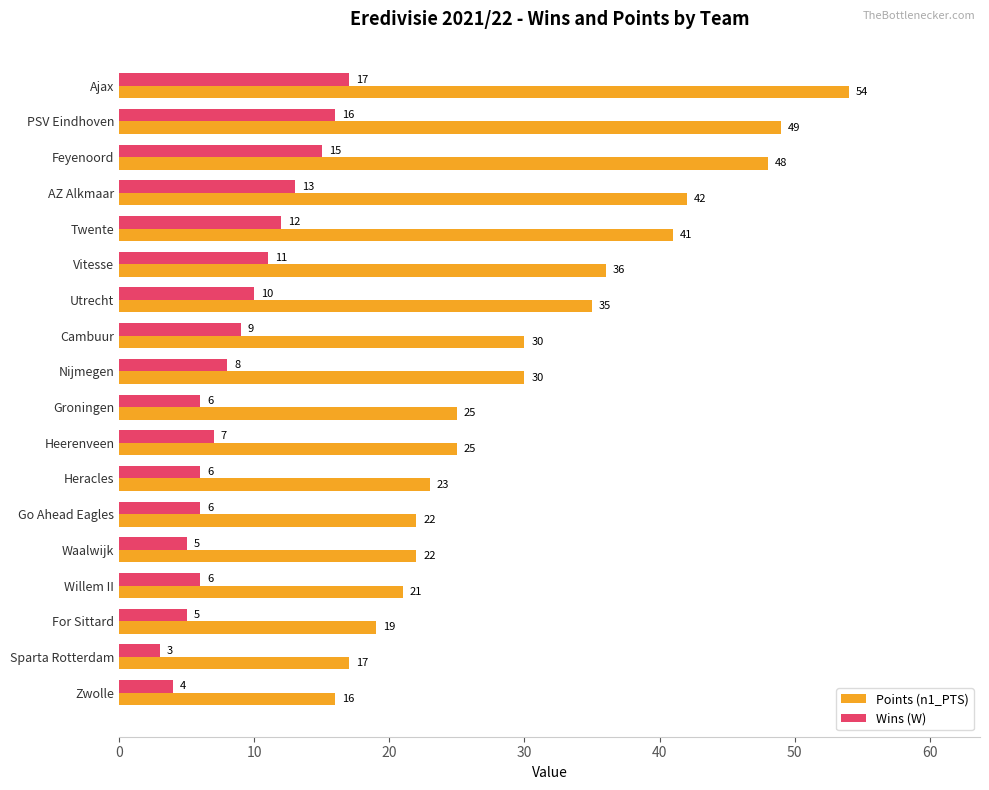

At which label is Wins (W) closest to 10?

Utrecht